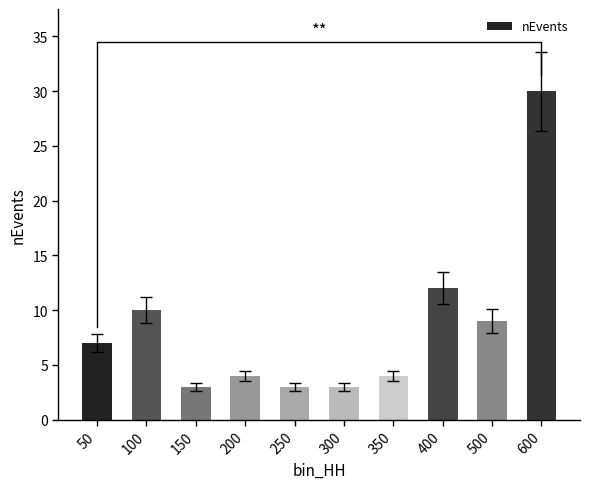

What is the approximate value at 600, to the nearest 10?

30